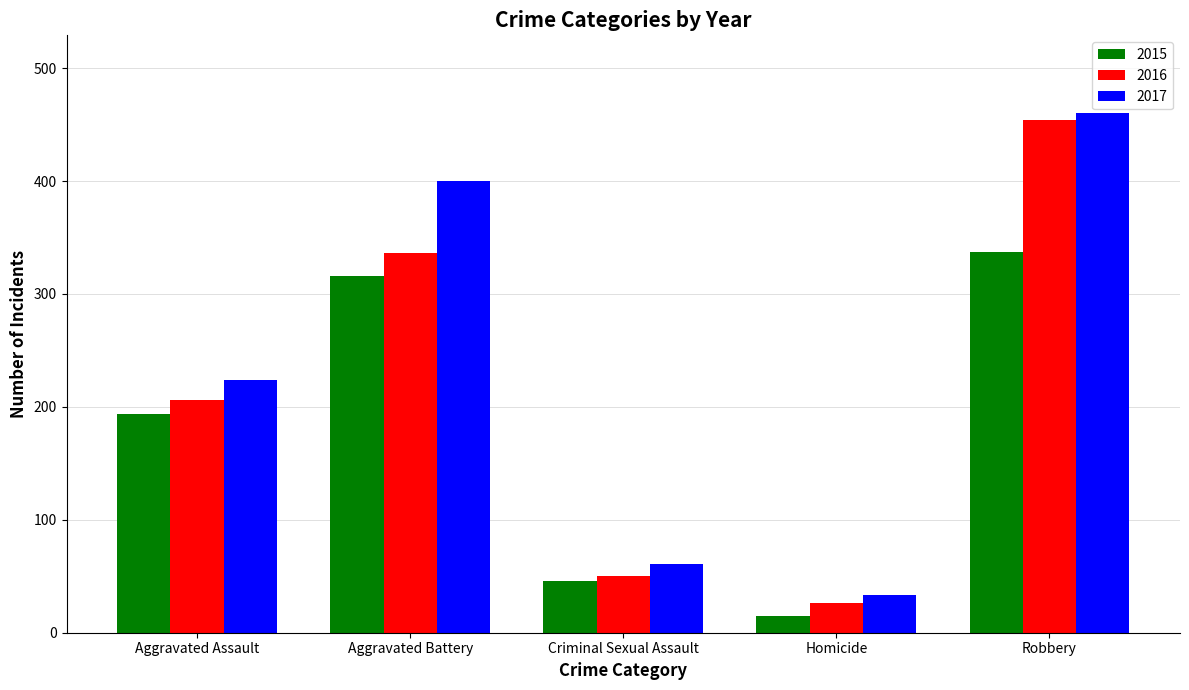

How many distinct data groups are displayed?

3